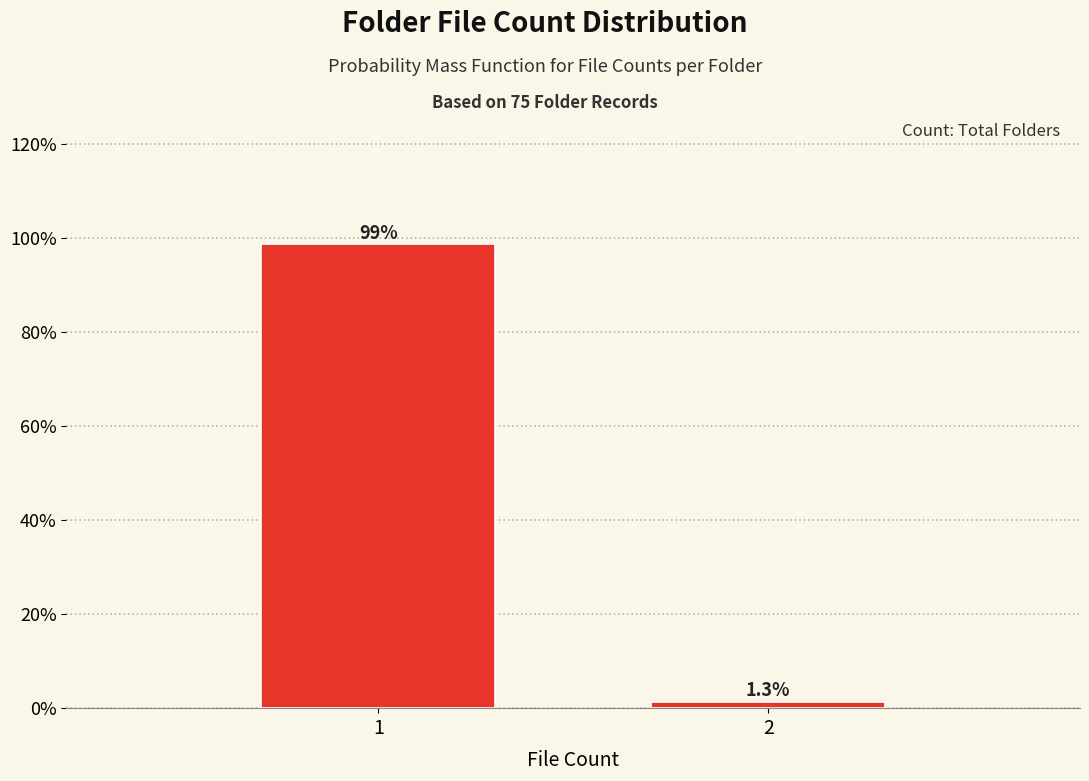

Reading left to right, list all the values displayed in this chart.

1=98.7	2=1.3